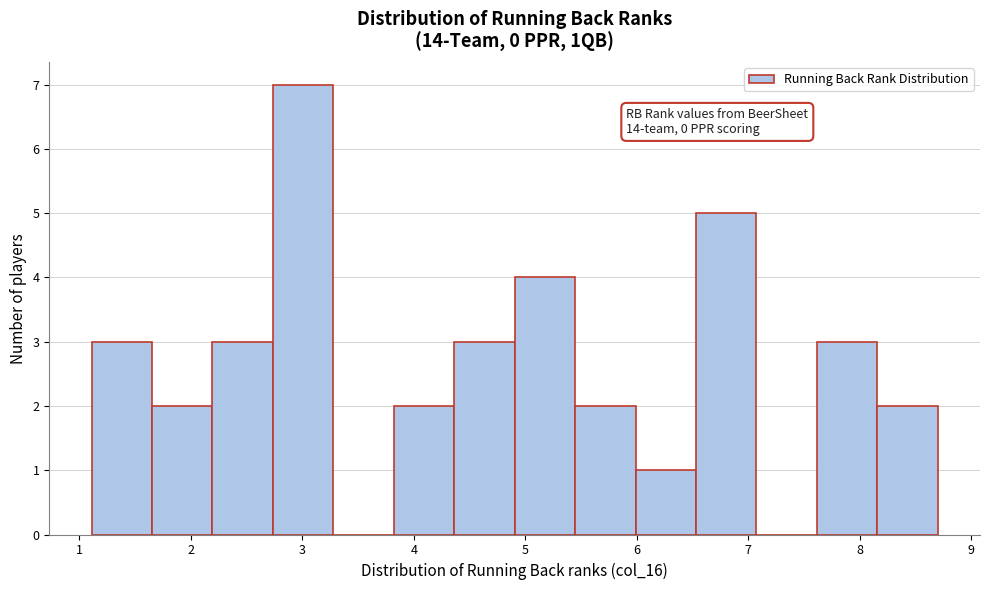

Over which range of the x-axis is the bar tallest?

2.7 to 3.3